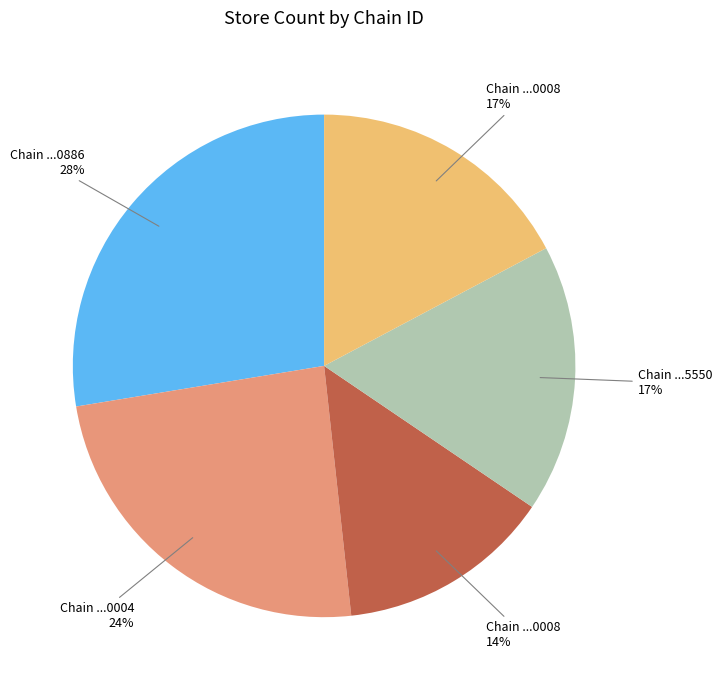

Does any single category account for the majority?

No